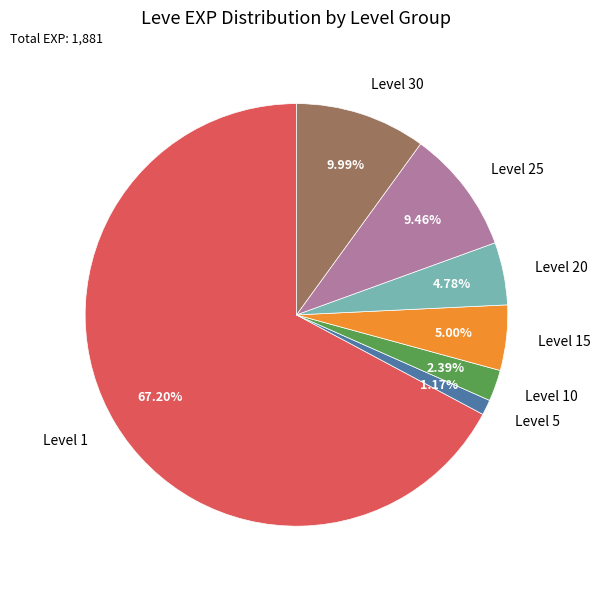

Does Level 10 represent more than half of the total?

No